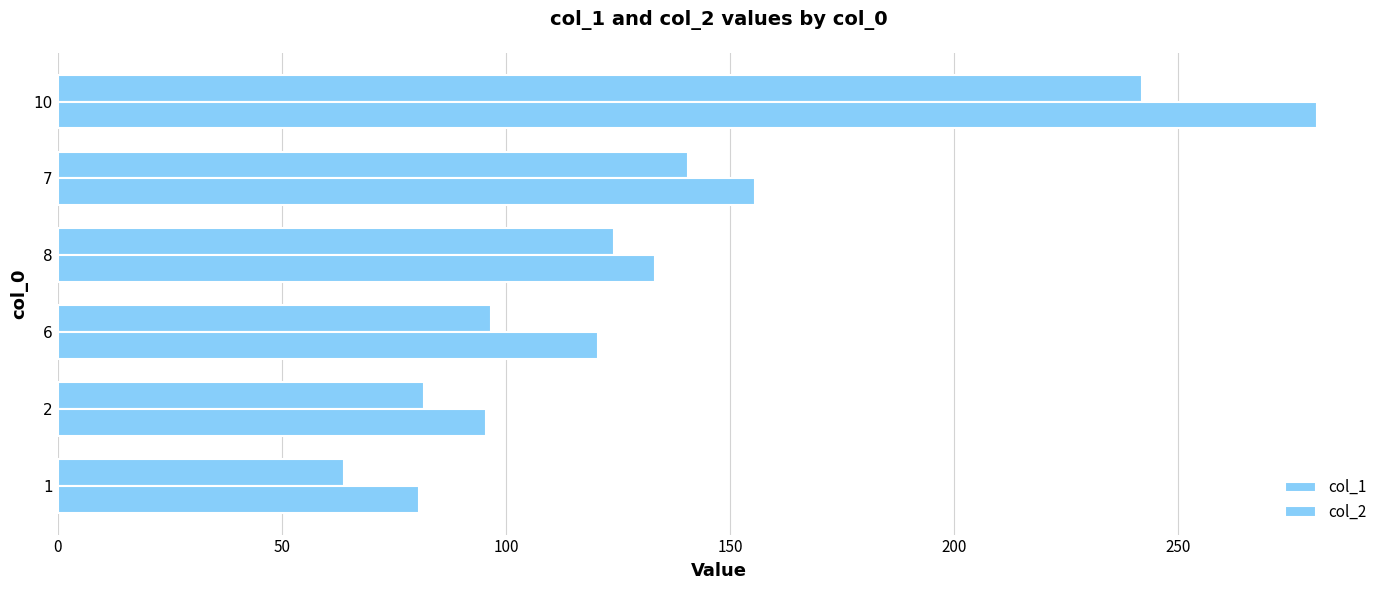

How many distinct data groups are displayed?

2